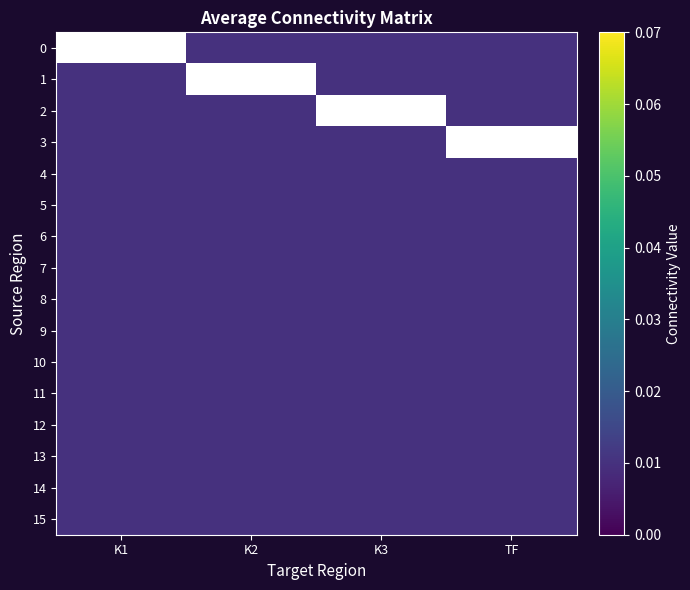

Where is 8 nearest to the value 0?

K1